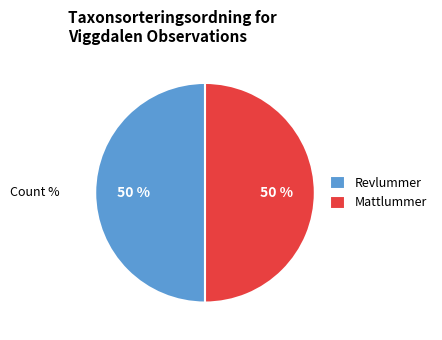

What percentage is the Revlummer slice, to the nearest percent?

50%